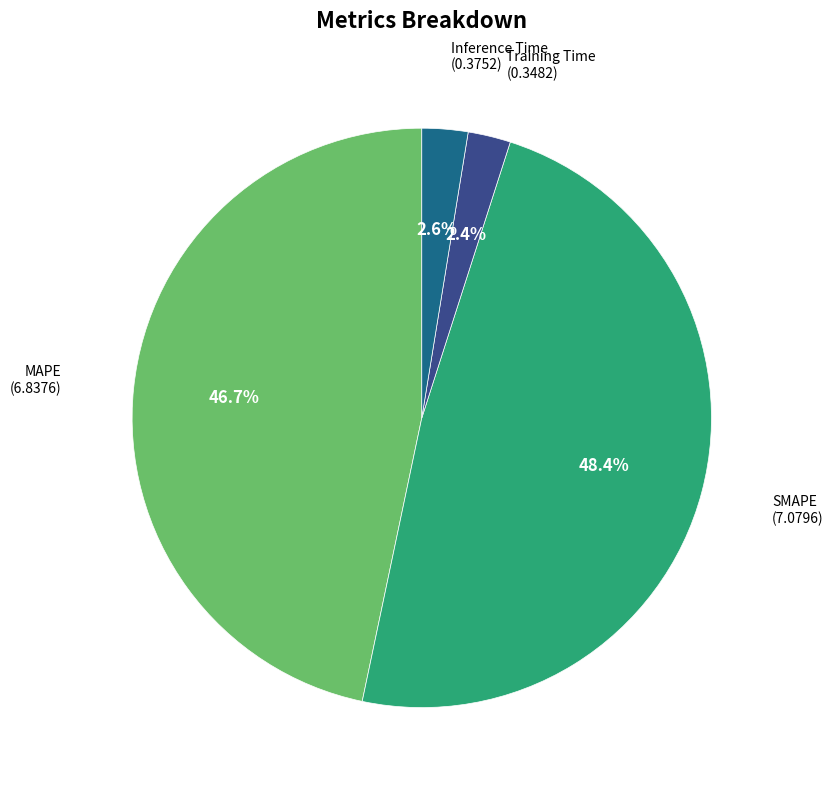

Does any single category account for the majority?

No